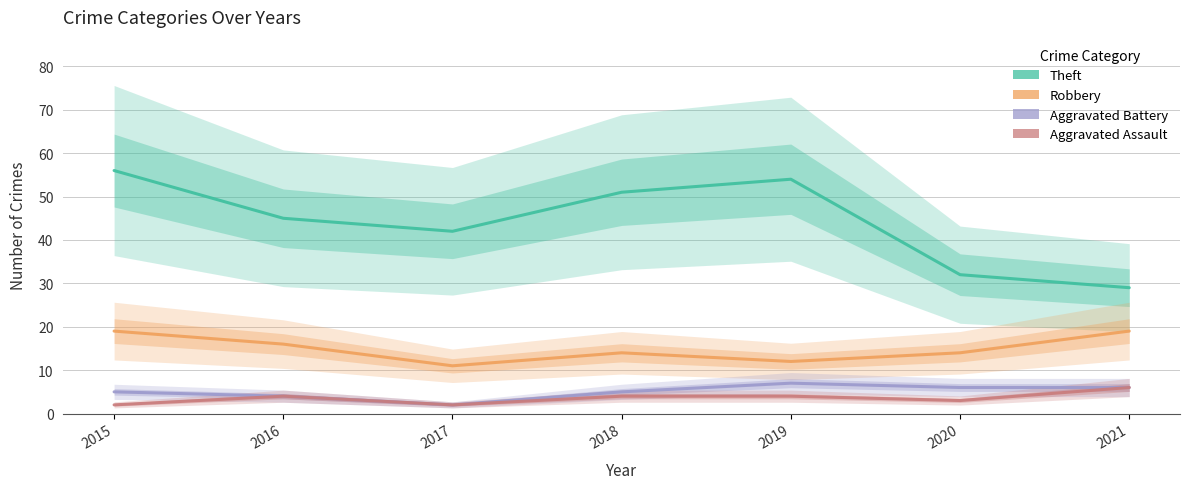

True or false: Robbery and Theft cross at least once.

False